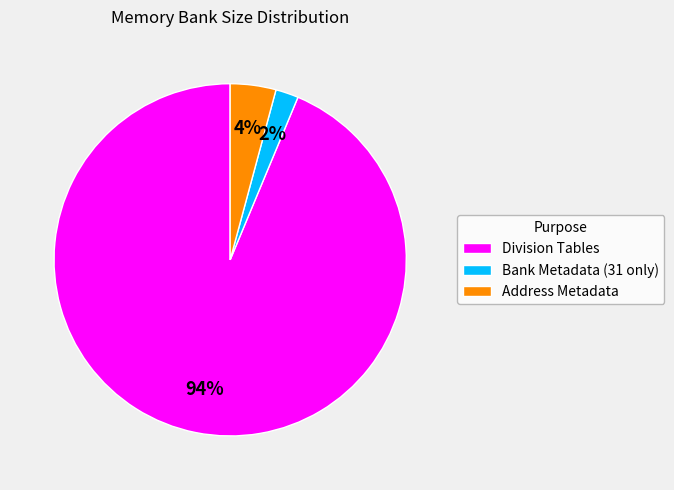

Combined, do Division Tables and Address Metadata account for over 50%?

Yes